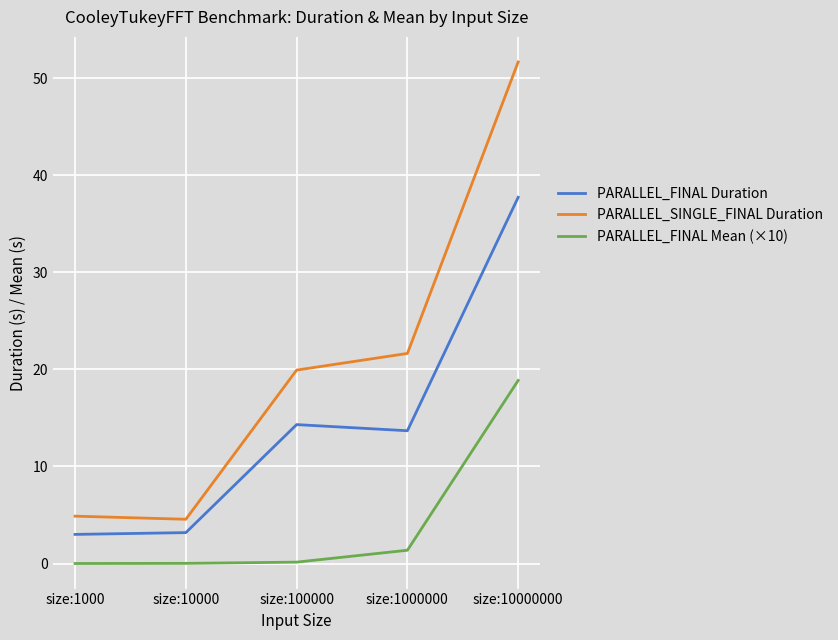

Which label corresponds to the largest value in the chart?

size:10000000